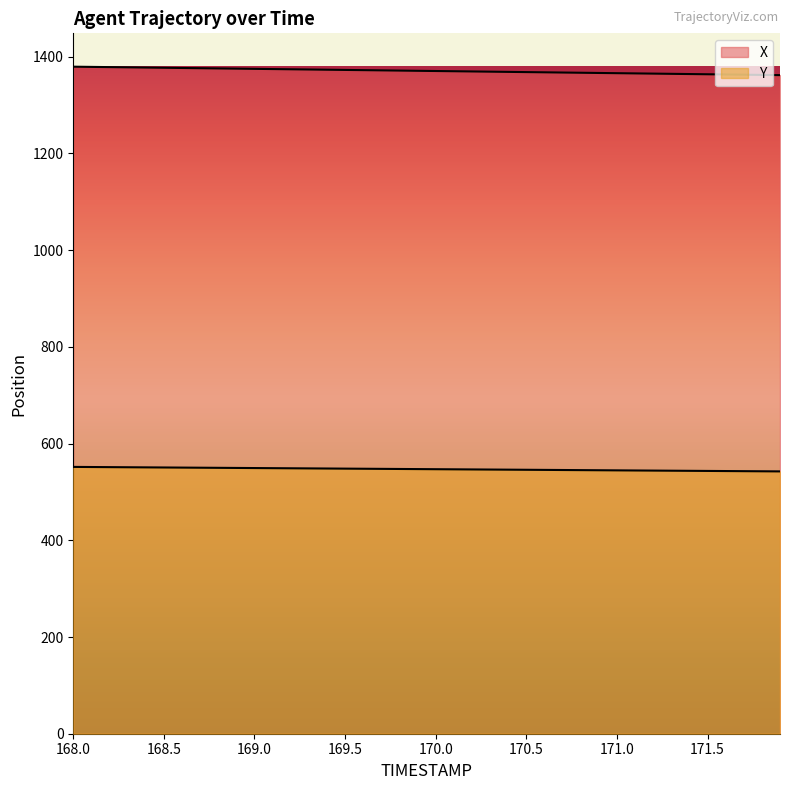

How many values in the Y series exceed 547?

20